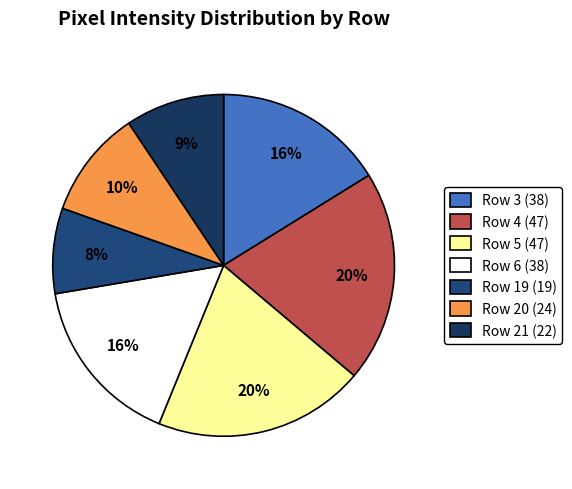

Is there a majority slice in this chart?

No